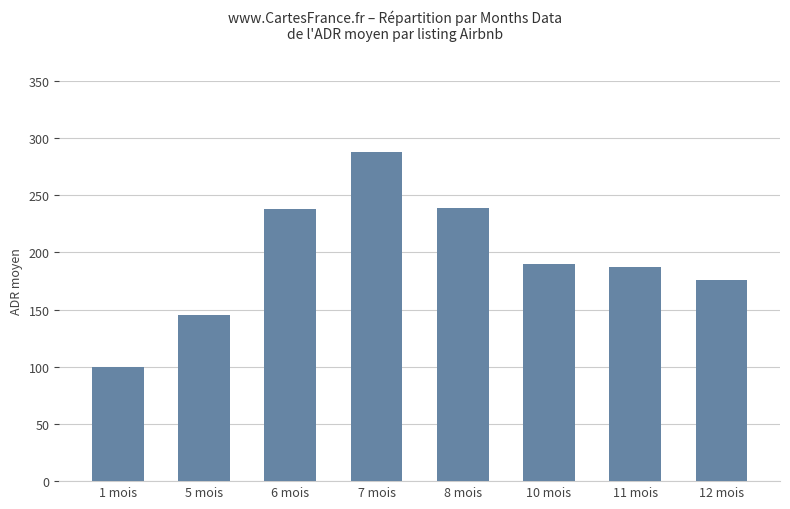

Does the chart contain any negative values?

No